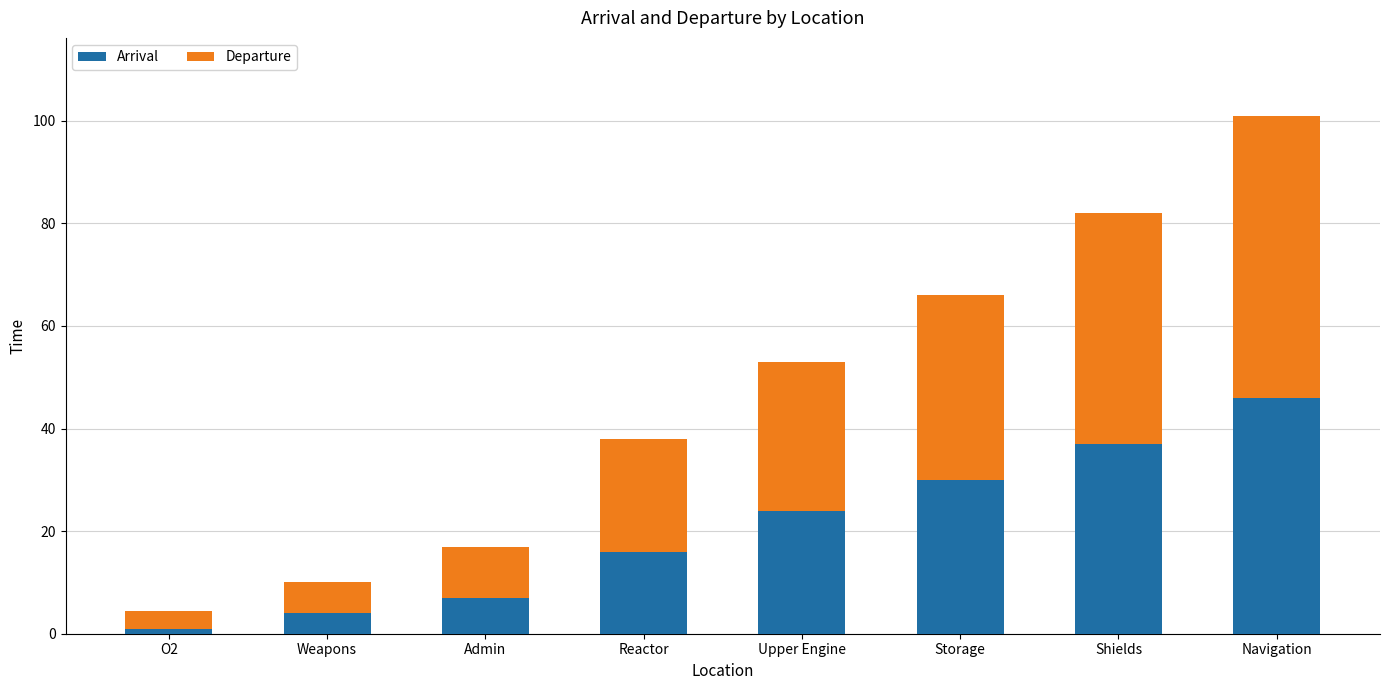

Does the chart contain any negative values?

No